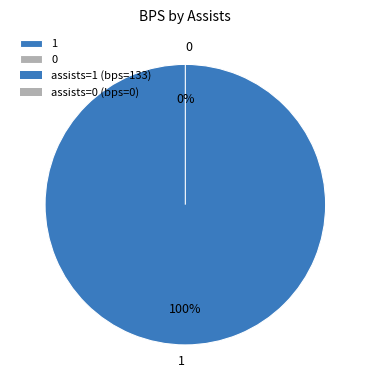

To the nearest percent, what portion does 1 represent?

100%